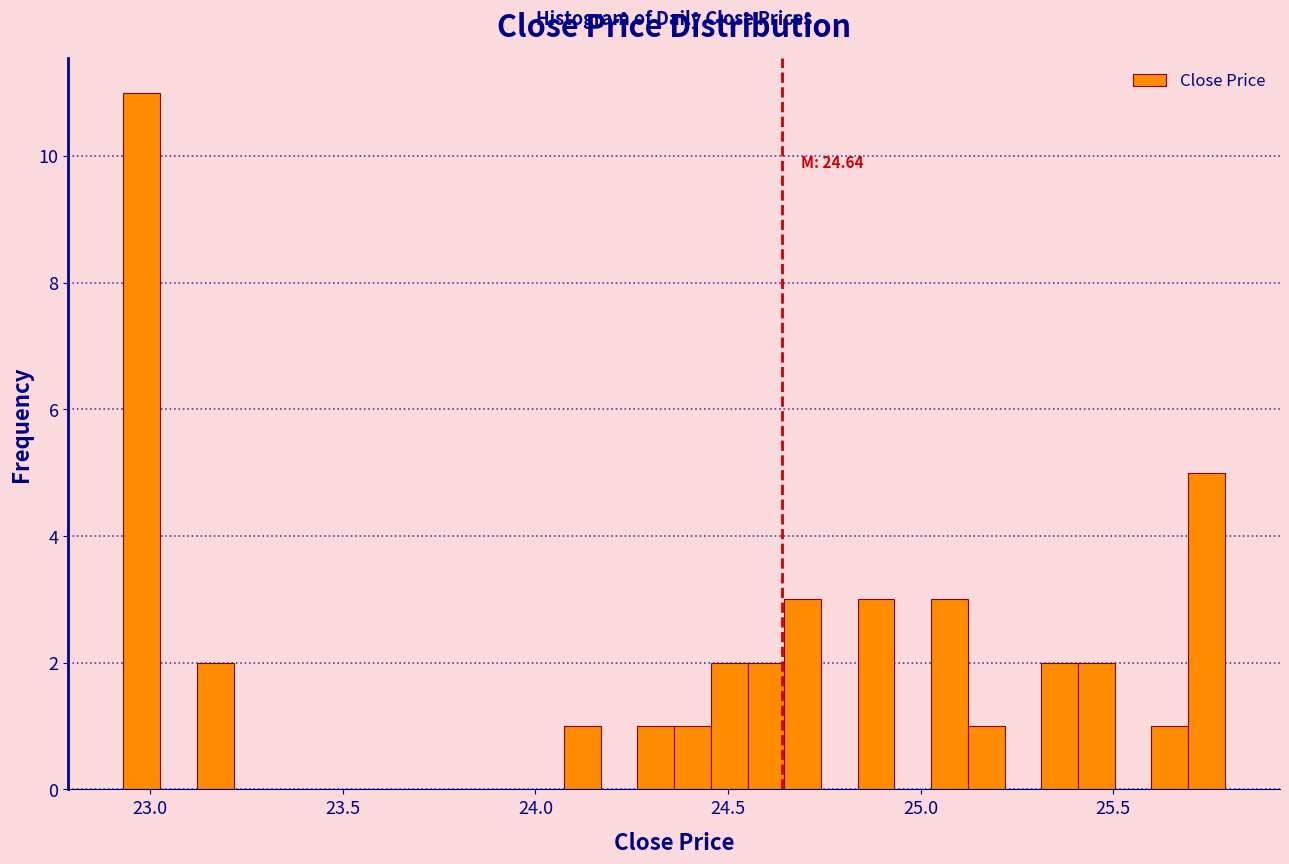

Around what value on the x-axis is the tallest bar? Give the approximate position of its centre, as read against the axis.

23.00